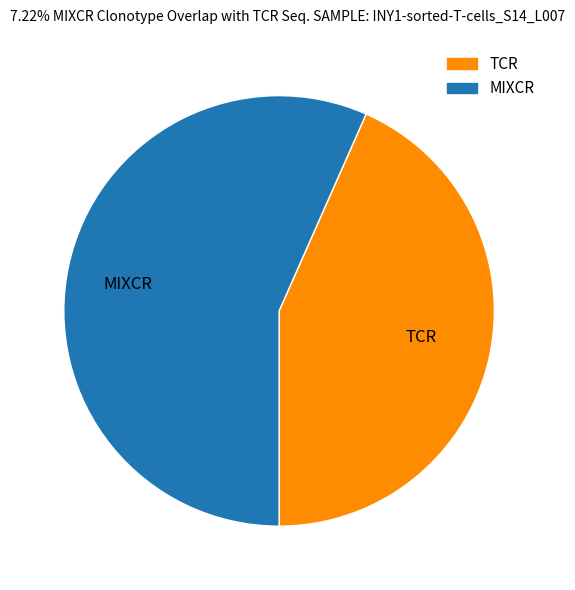

Rank the categories by value from highest to lowest.

MIXCR, TCR